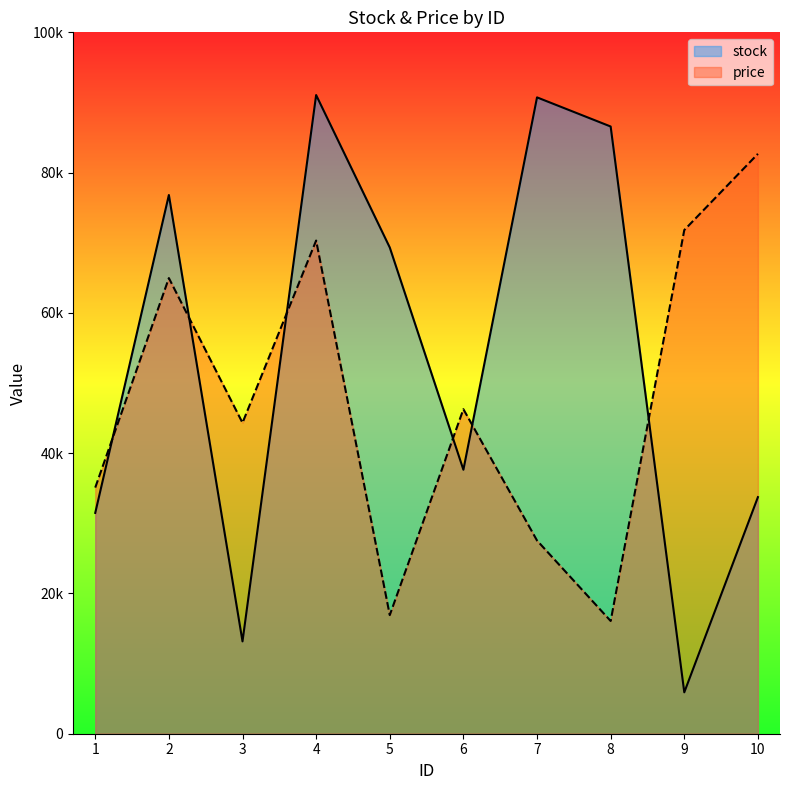

In stock, how many points are higher than both neighbors (excluding endpoints)?

3